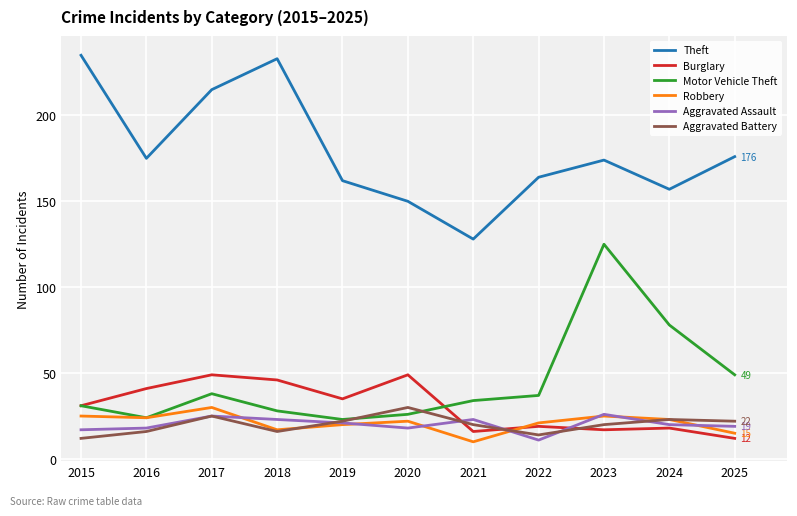

What is the minimum value for Aggravated Battery?

12